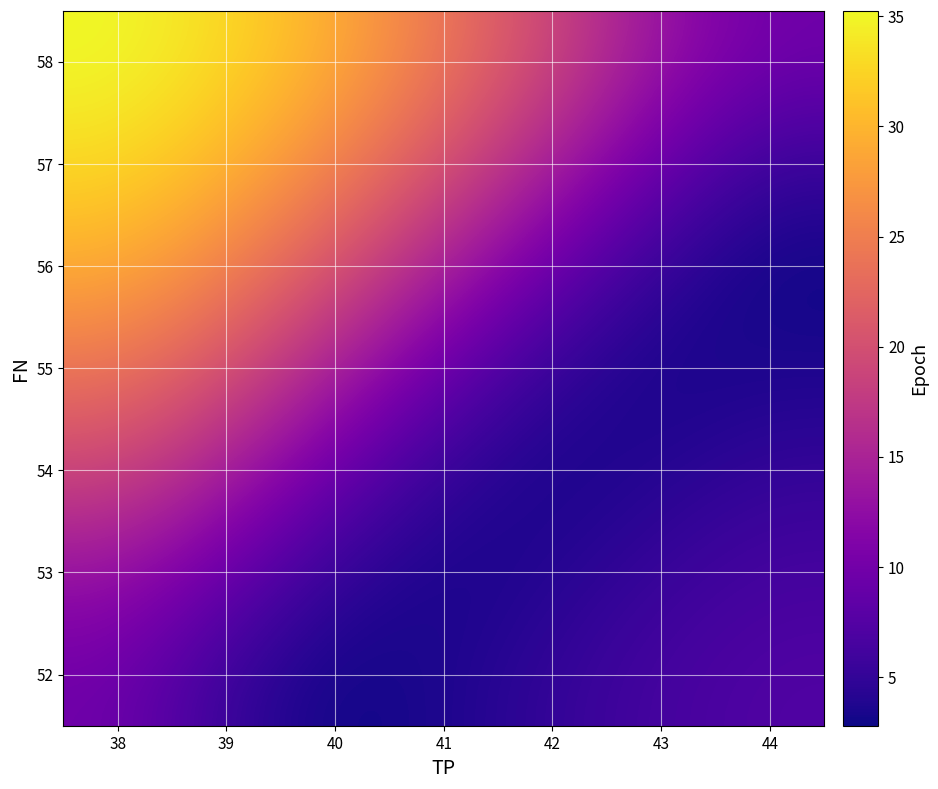

Count the number of data series in this chart.

7